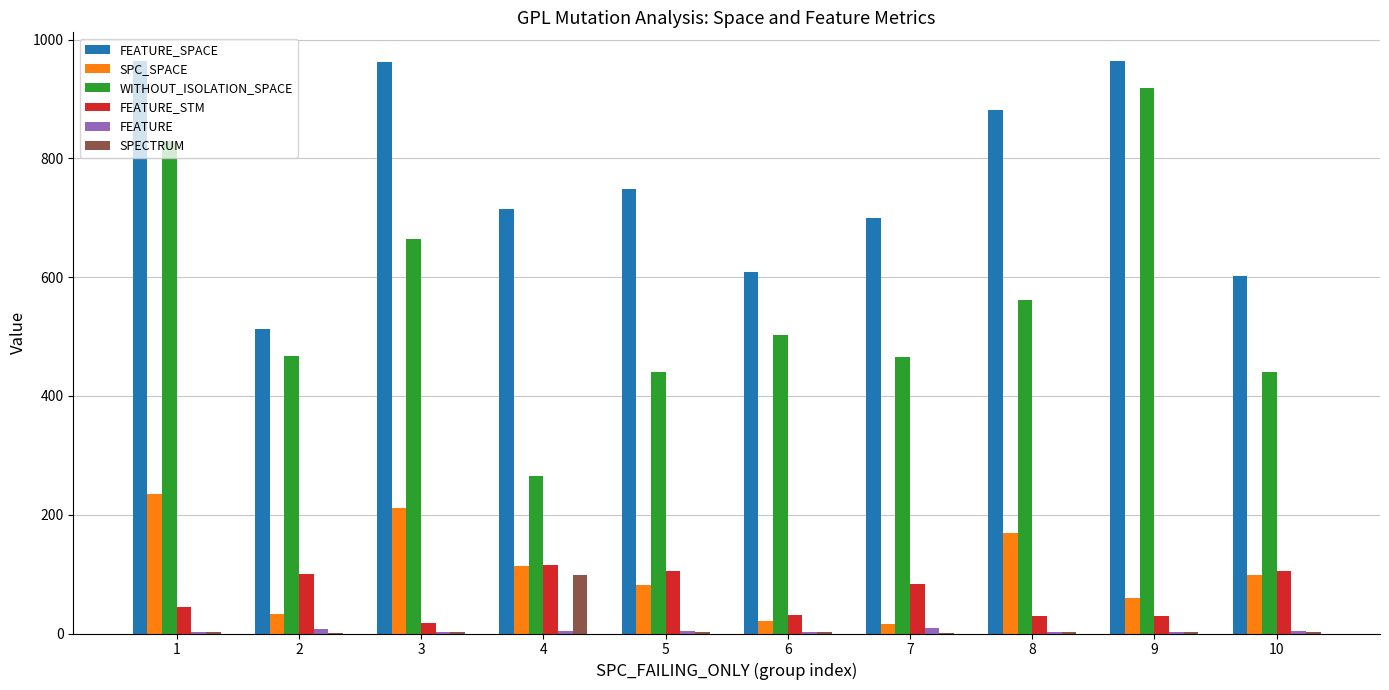

Between 8 and 9, which series saw the biggest shift?

WITHOUT_ISOLATION_SPACE